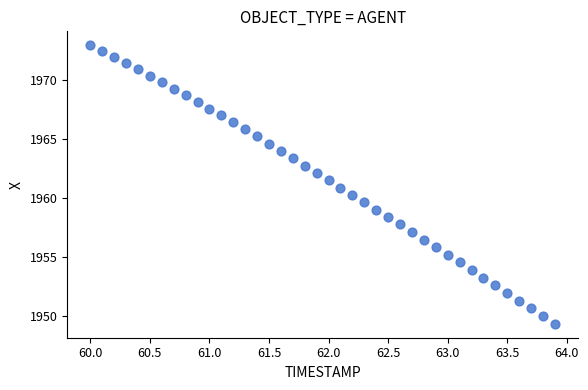

What is the range of Y values (max minus min)?

23.6